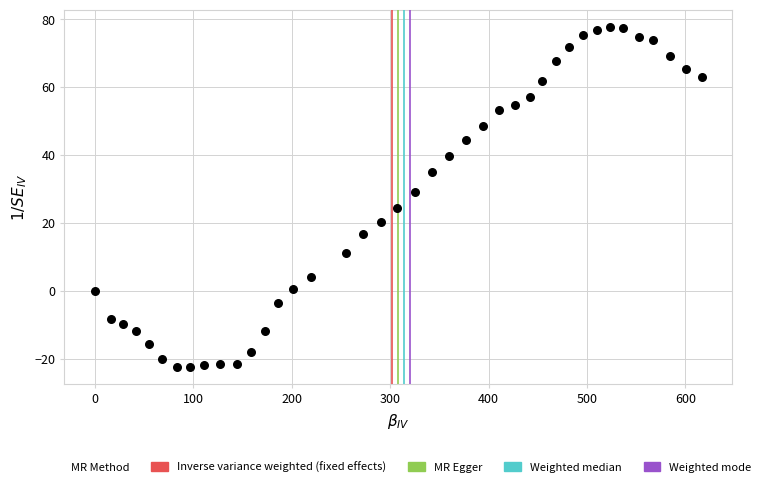

What is the range of X values (max minus min)?

616.7